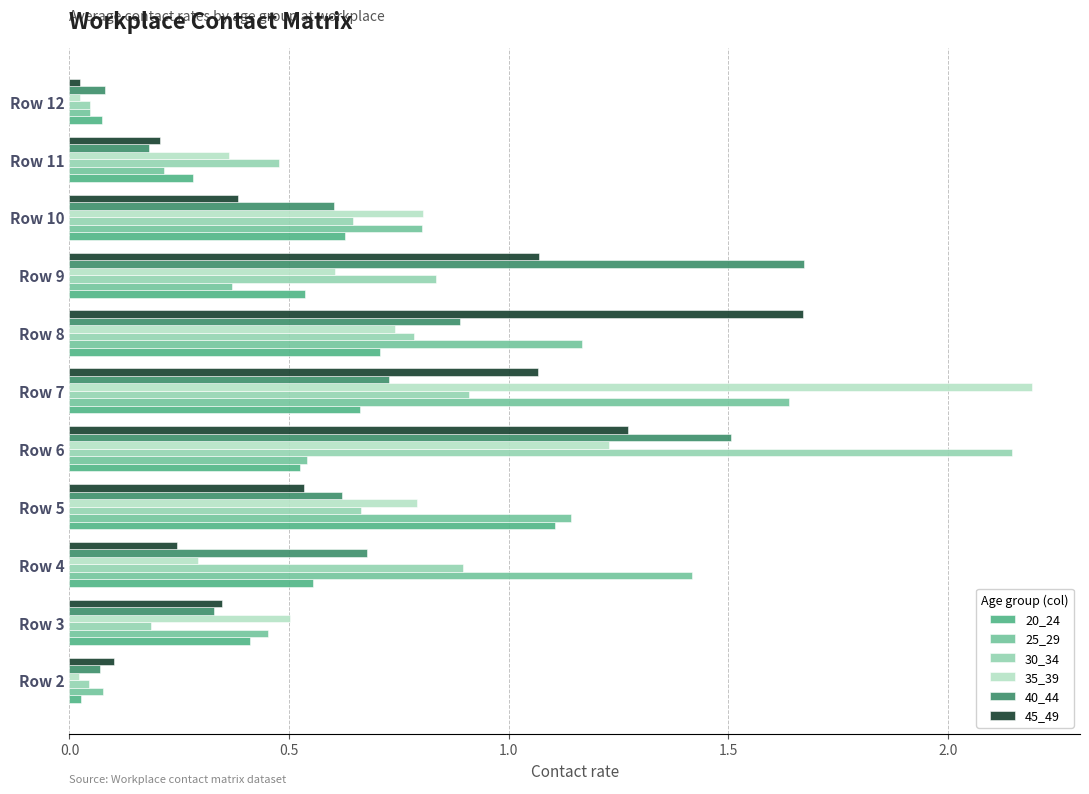

At how many categories does at least one series exceed 1?

6